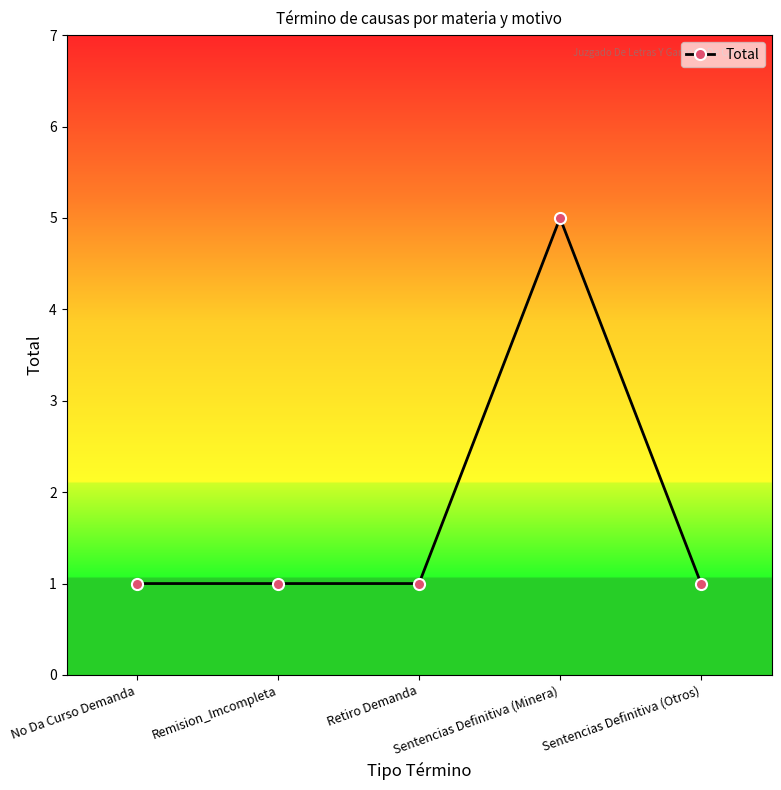

At which category does the chart reach its peak across all series?

Sentencias Definitiva (Minera)